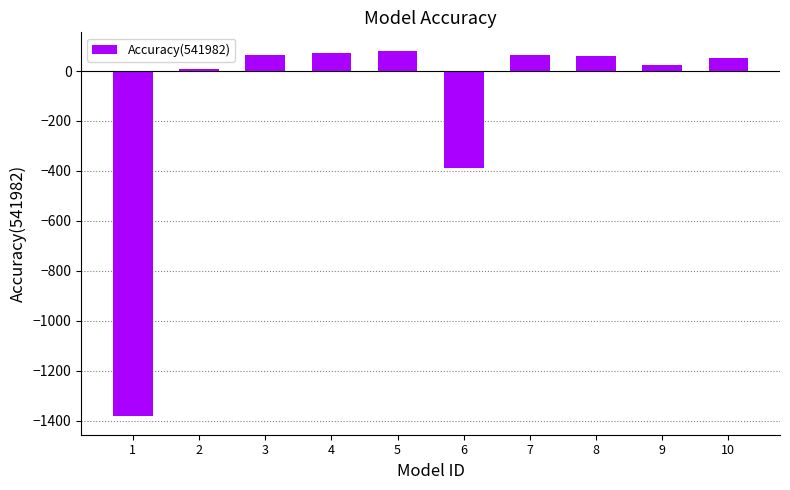

Between 9 and 7, which is larger?

7